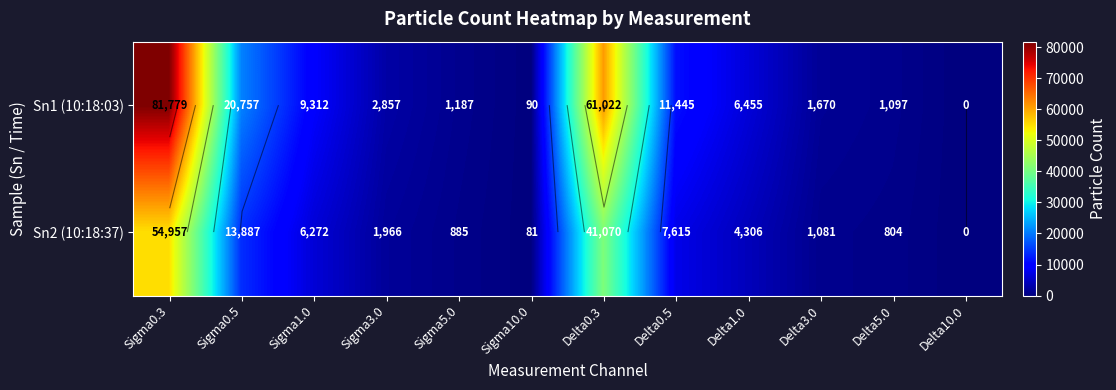

The Sn2 (10:18:37) series shows 10605 at Sigma1.0. True or false?

False